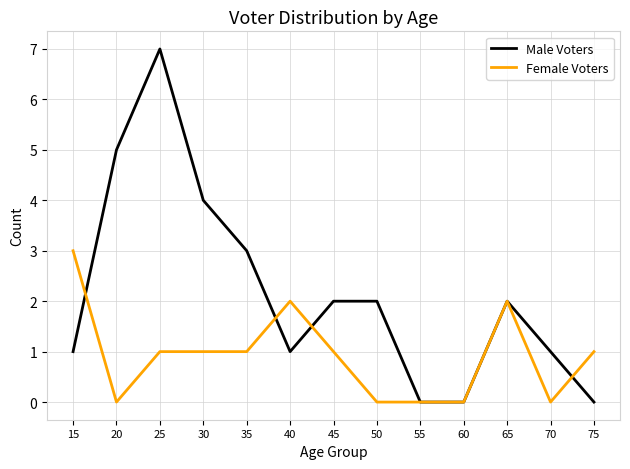

What is the highest value of the Male Voters series?

7